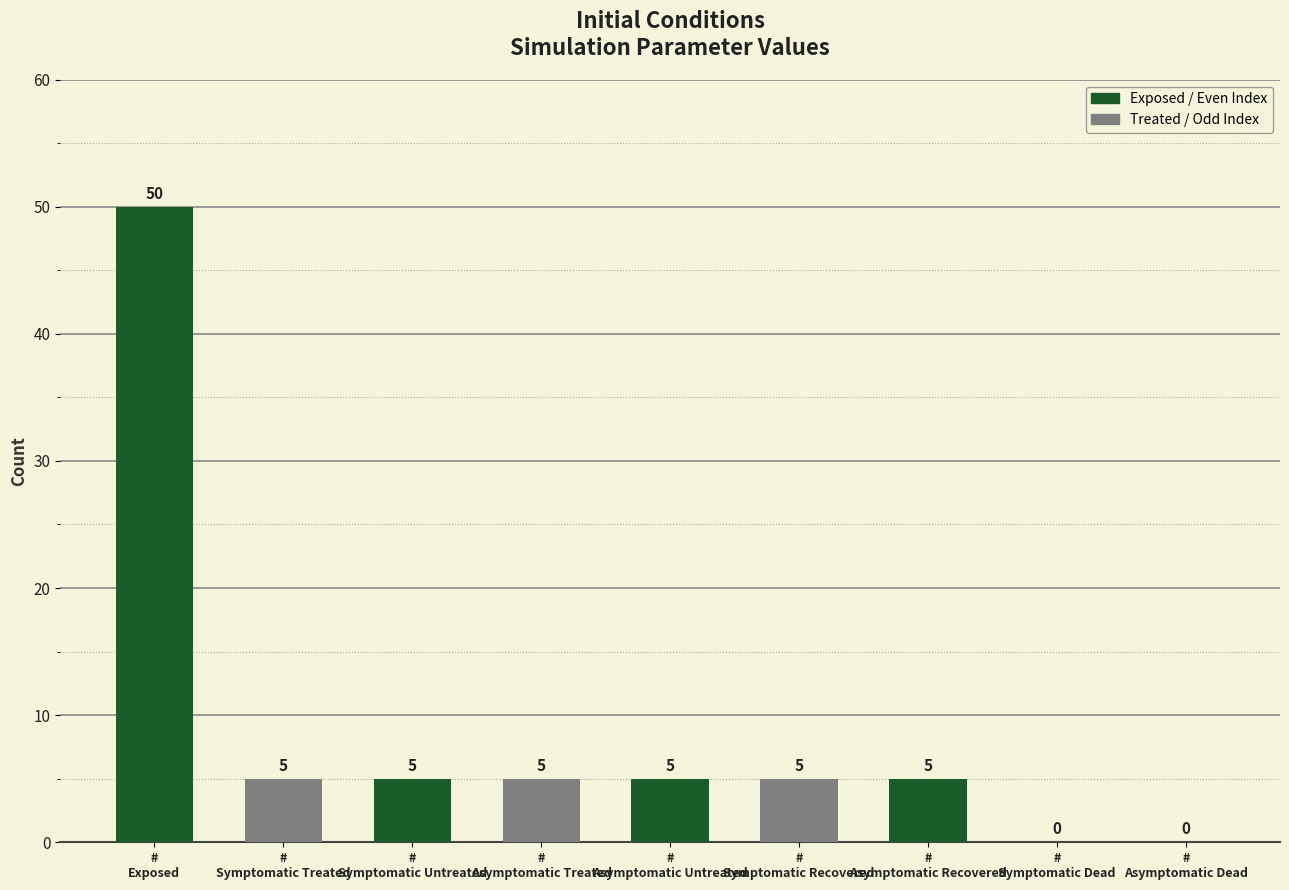

What is the sum of all values?

80